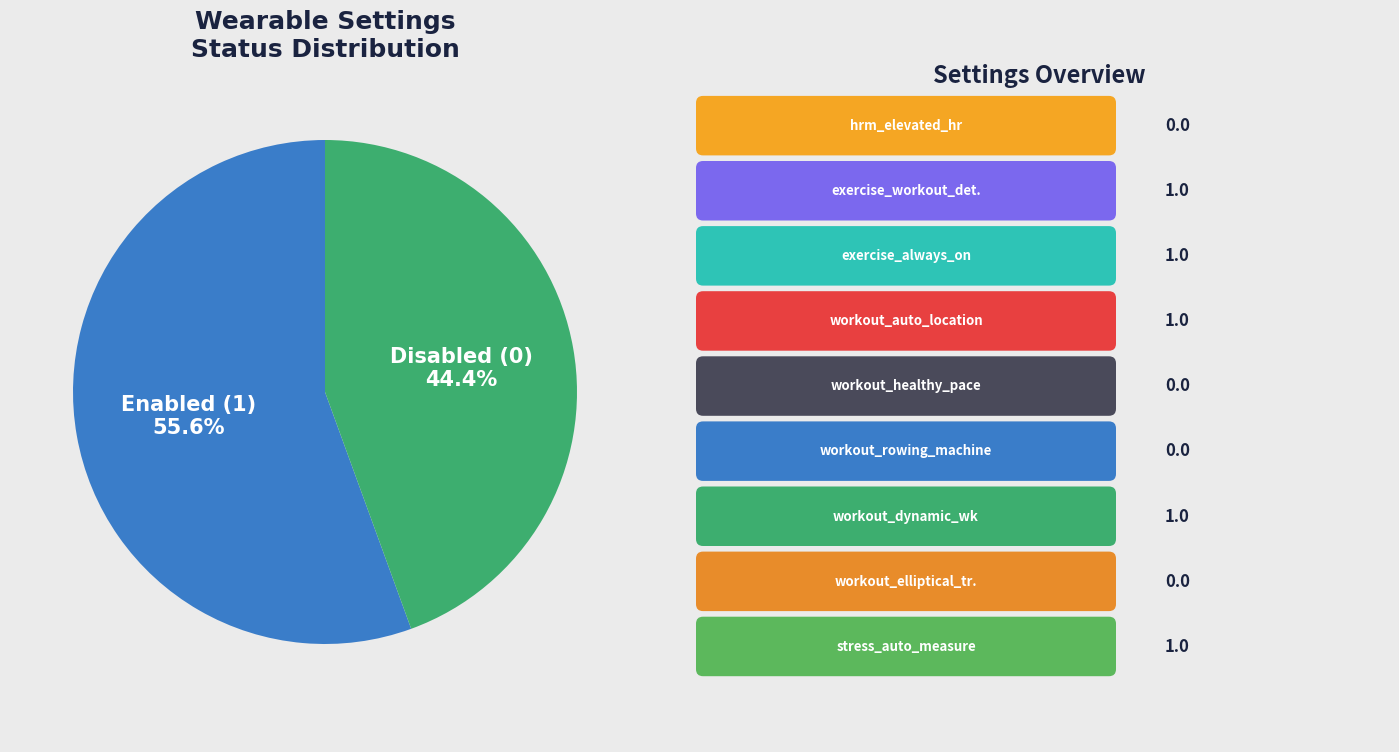

Is there any slice that represents more than half of the pie?

Yes